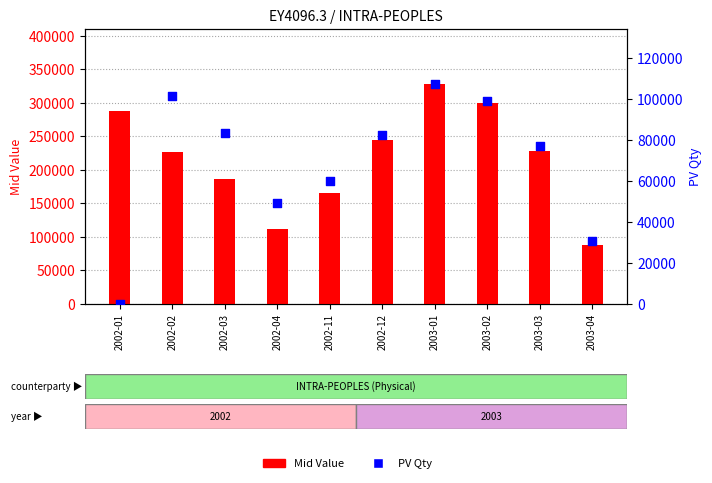

At which category is the sum across all series the highest?

2003-01